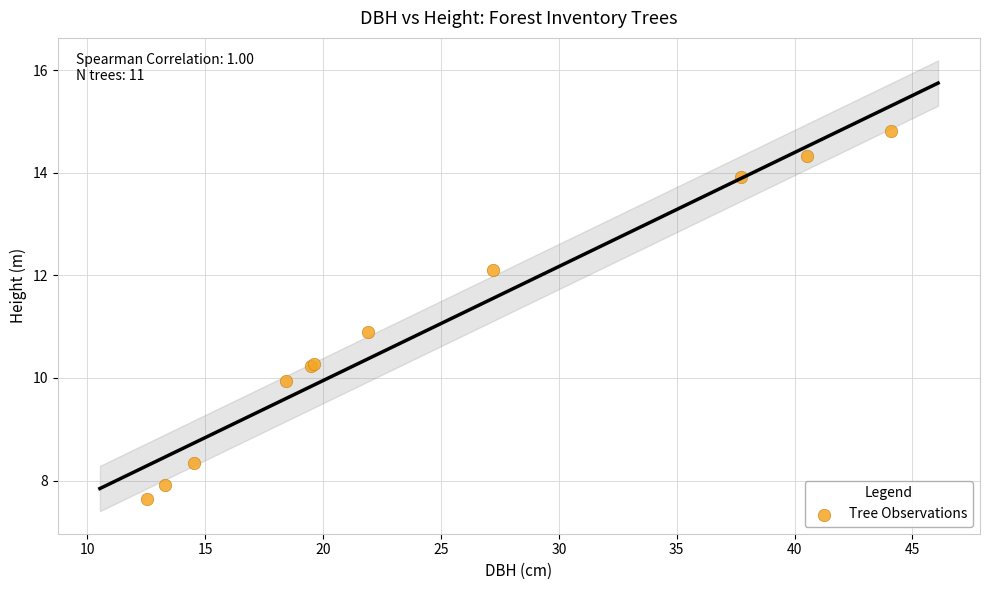

What Y value in the scatter plot is closest to 11?

10.9